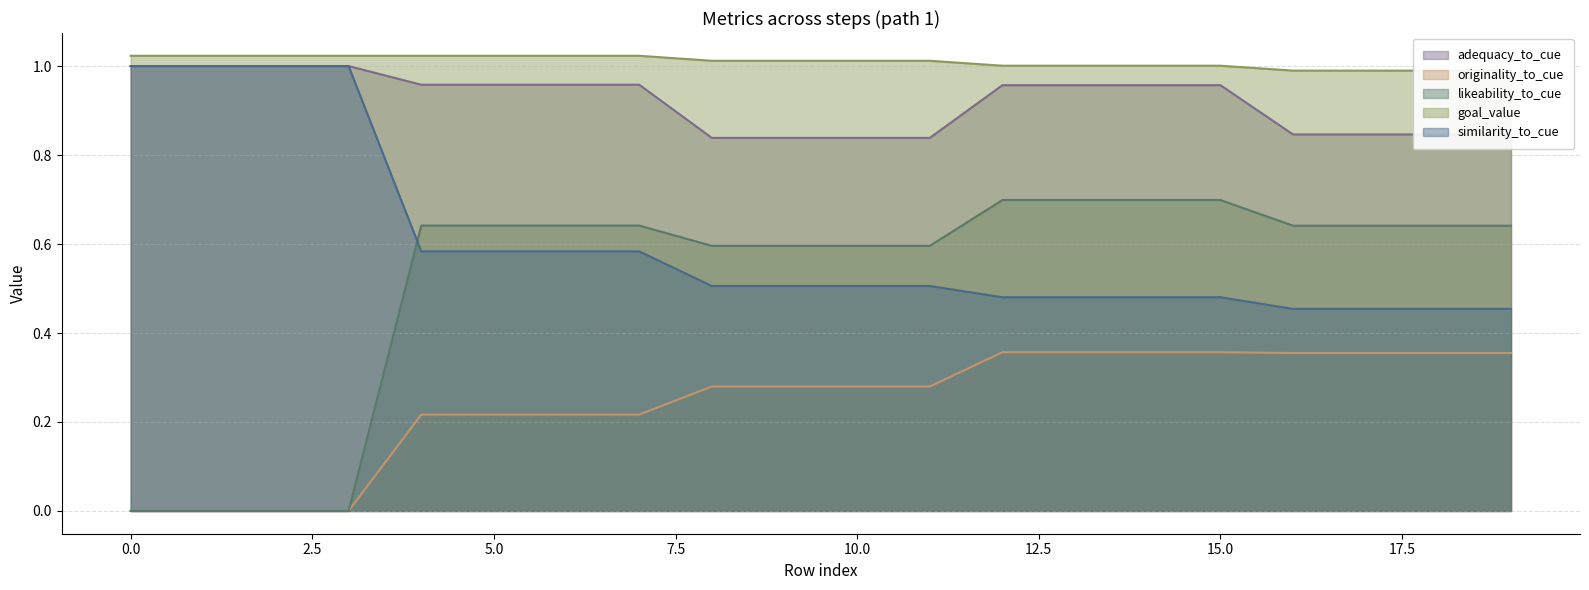

Which series has the largest total across all categories?

goal_value